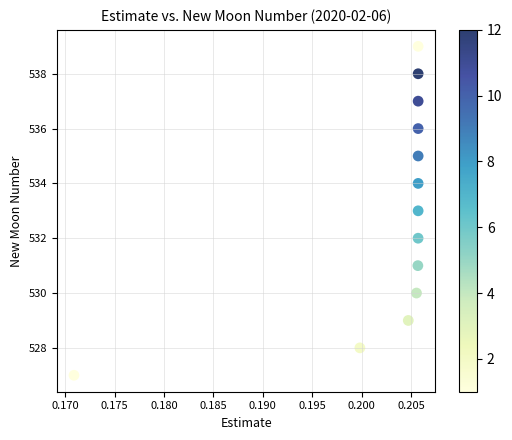

What is the range of Y values (max minus min)?

12